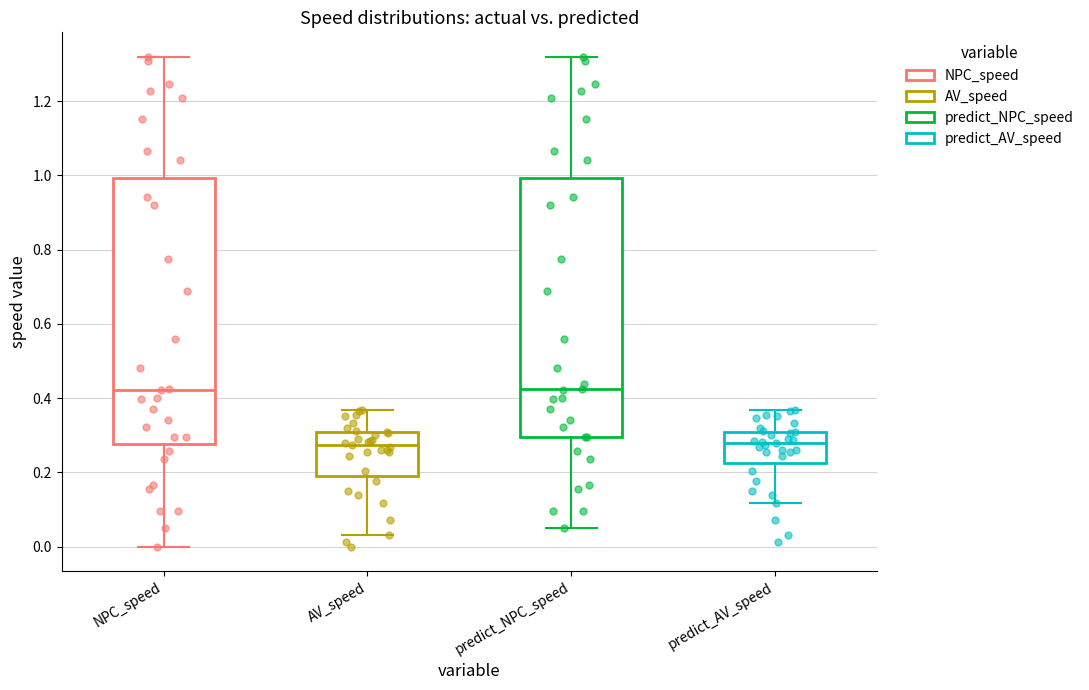

Reading left to right, transcribe this box plot: for each box, give where its median line is, the range the box spans, and where its two whiskers end, as read against the y-axis. The values are not printed on the chart, so give them approximately, as read against the axis.

NPC_speed: median 0.42, box 0.28 to 1.00, whiskers 0.00 to 1.32
AV_speed: median 0.28, box 0.20 to 0.30, whiskers 0.04 to 0.36
predict_NPC_speed: median 0.42, box 0.30 to 1.00, whiskers 0.06 to 1.32
predict_AV_speed: median 0.28, box 0.22 to 0.30, whiskers 0.12 to 0.36